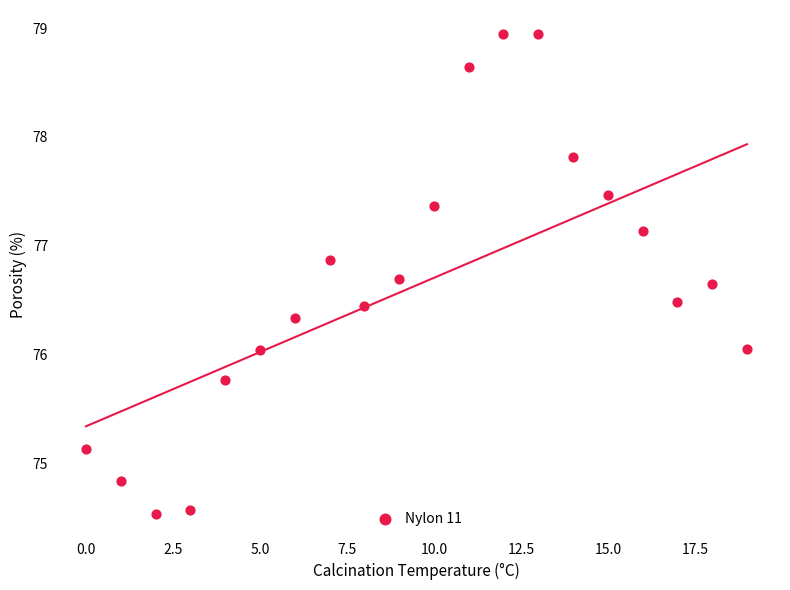

What is the range of Y values (max minus min)?

4.4